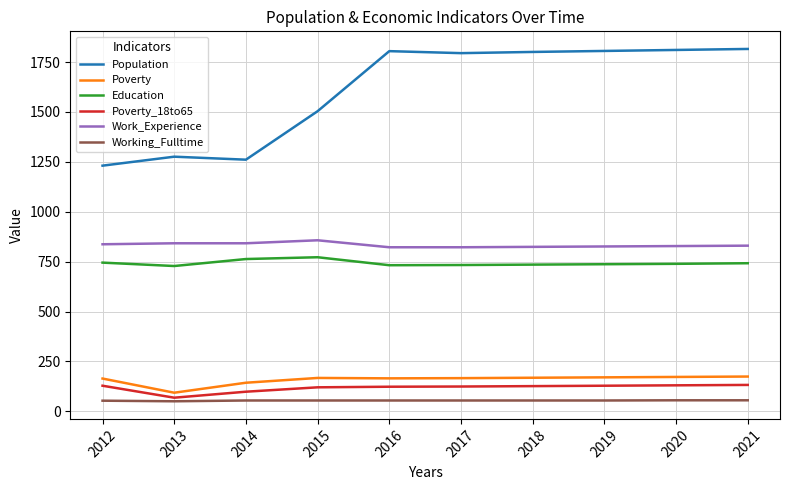

Is this an area chart (filled region under the line)?

No